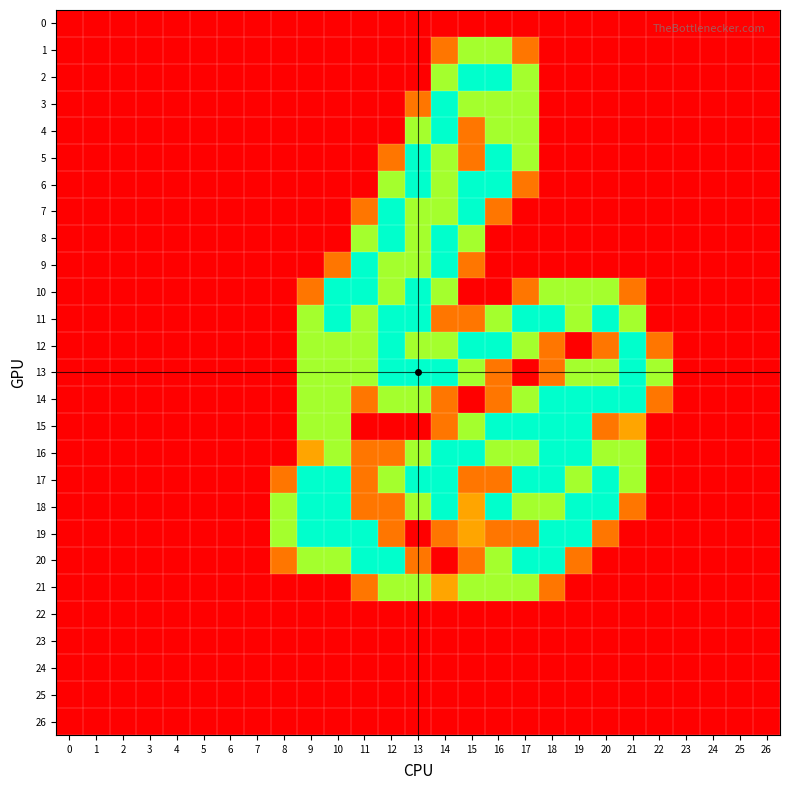

Which series has the widest spread of values?

2